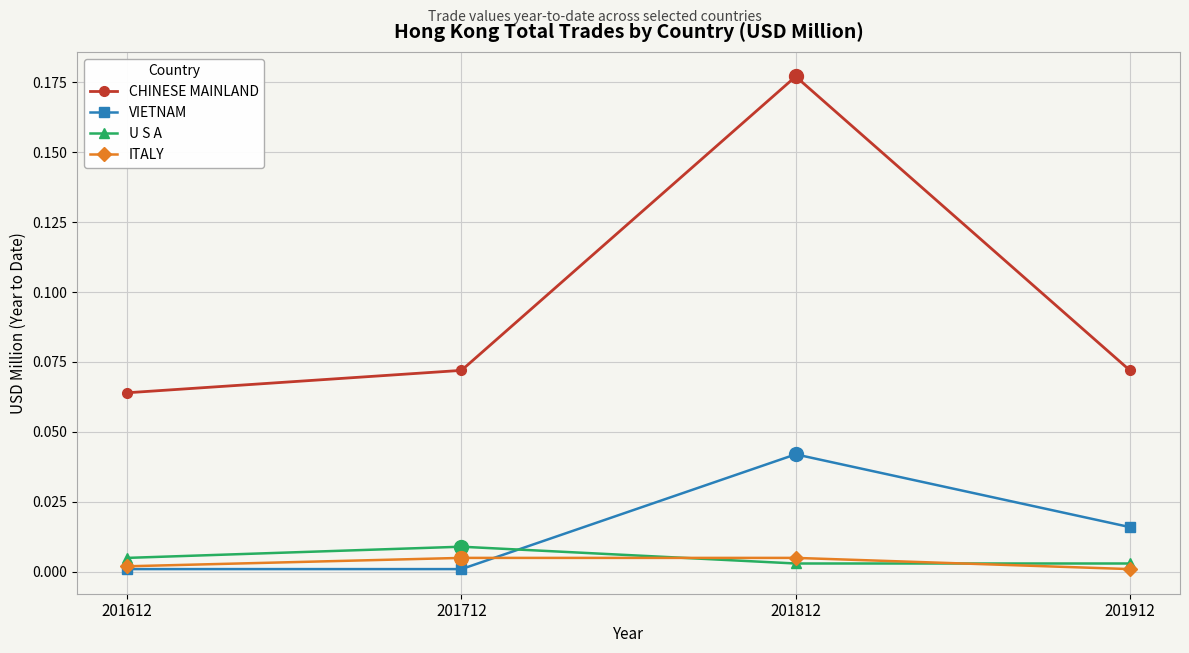

Which category has the highest value in the U S A series?

201712